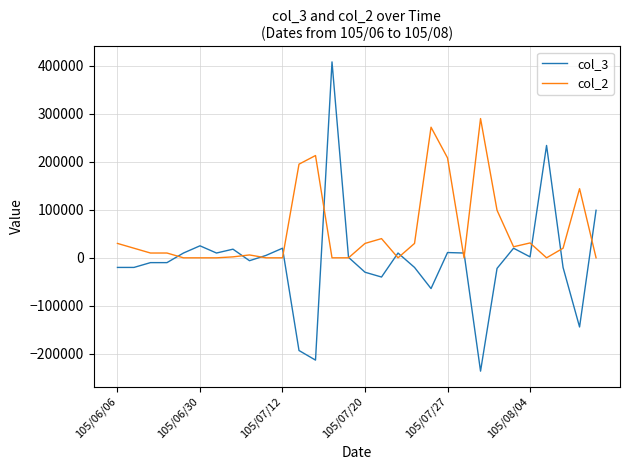

Which series has the largest range (max minus min)?

col_3